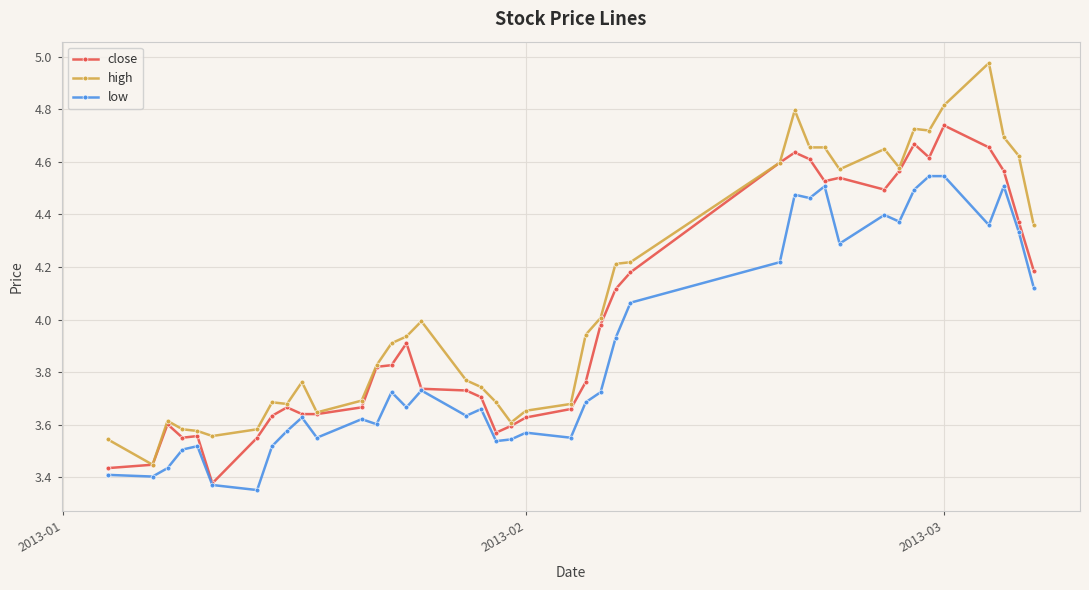

How many lines are shown in the chart?

3